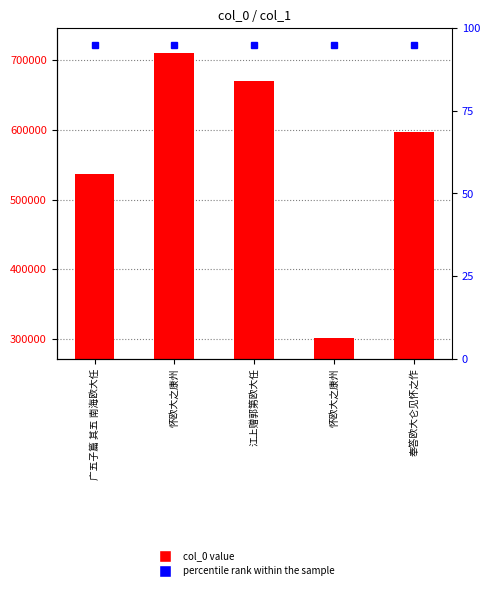

Which category has the highest value across all series?

怀欧大之康州